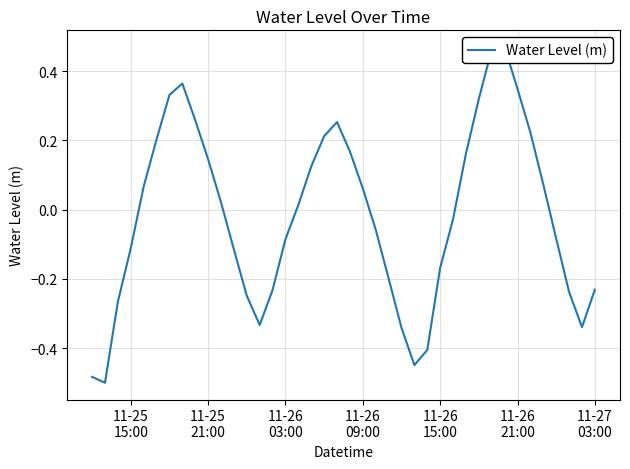

How many data points are above 0?

20